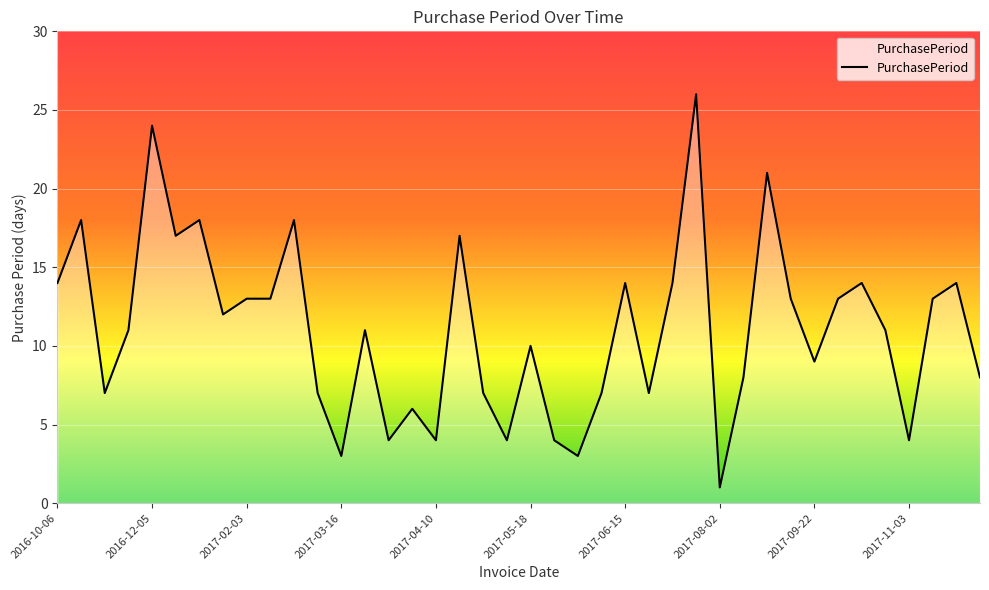

What is the difference between the maximum and minimum values?

25